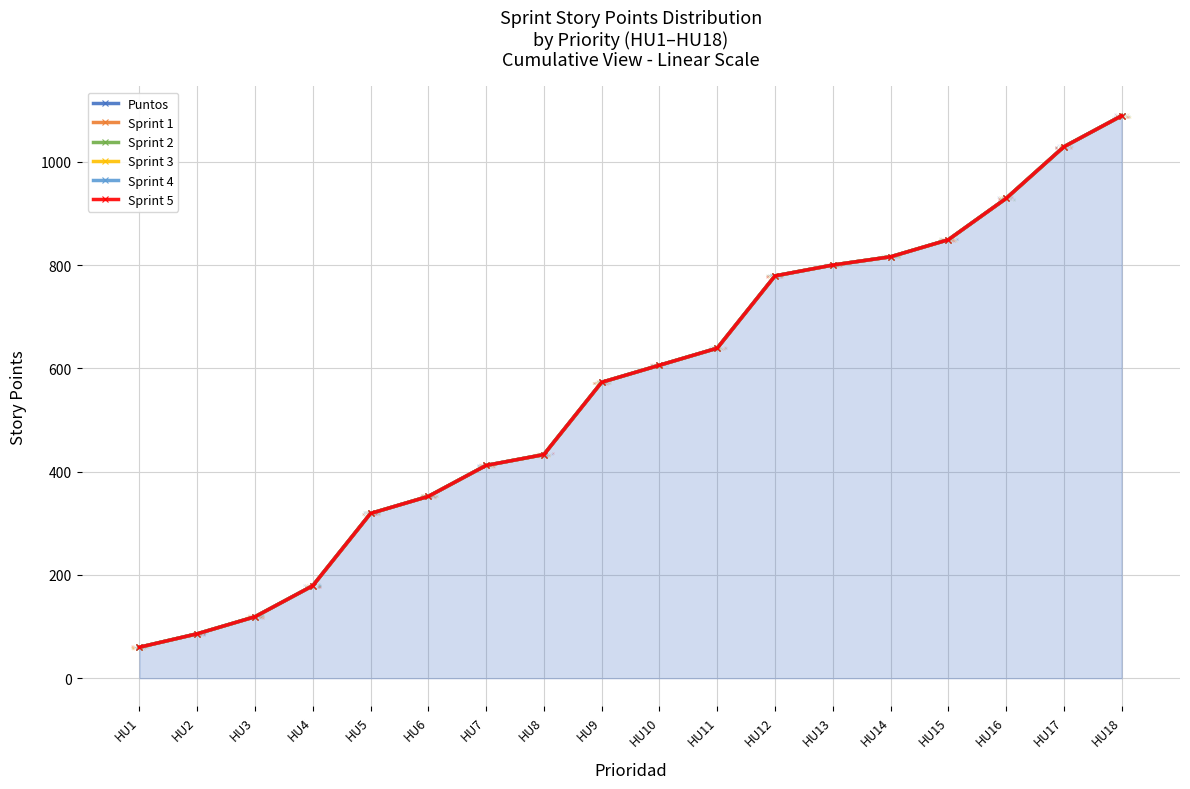

At which category is the sum across all series the highest?

HU18